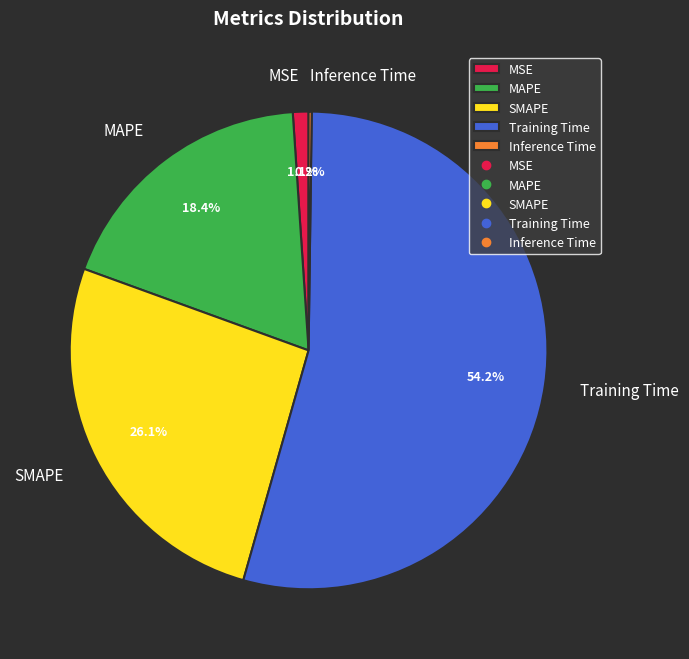

True or false: SMAPE accounts for 26% of the total.

True